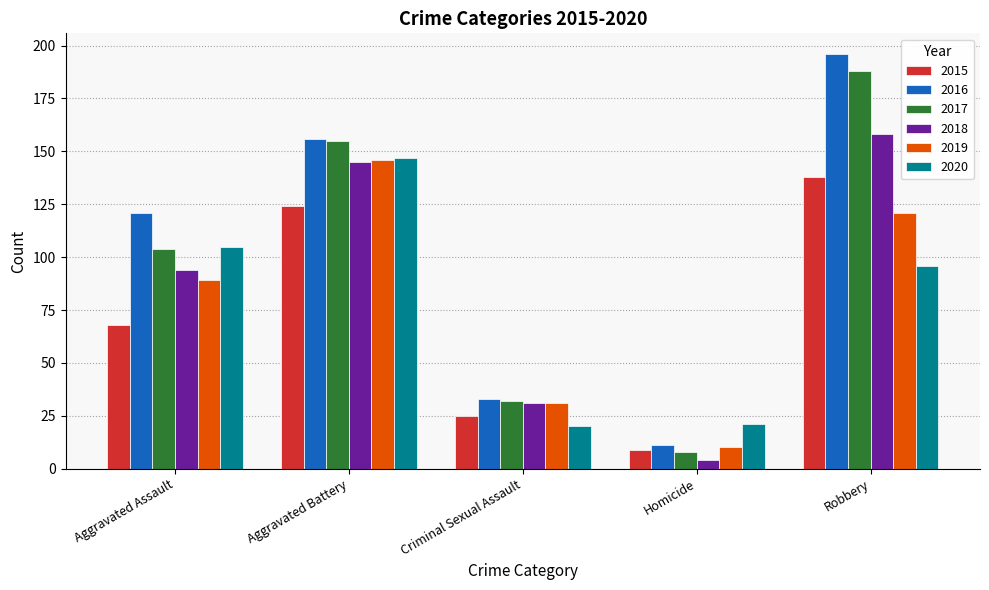

How many values in the 2016 series are below 121?

2